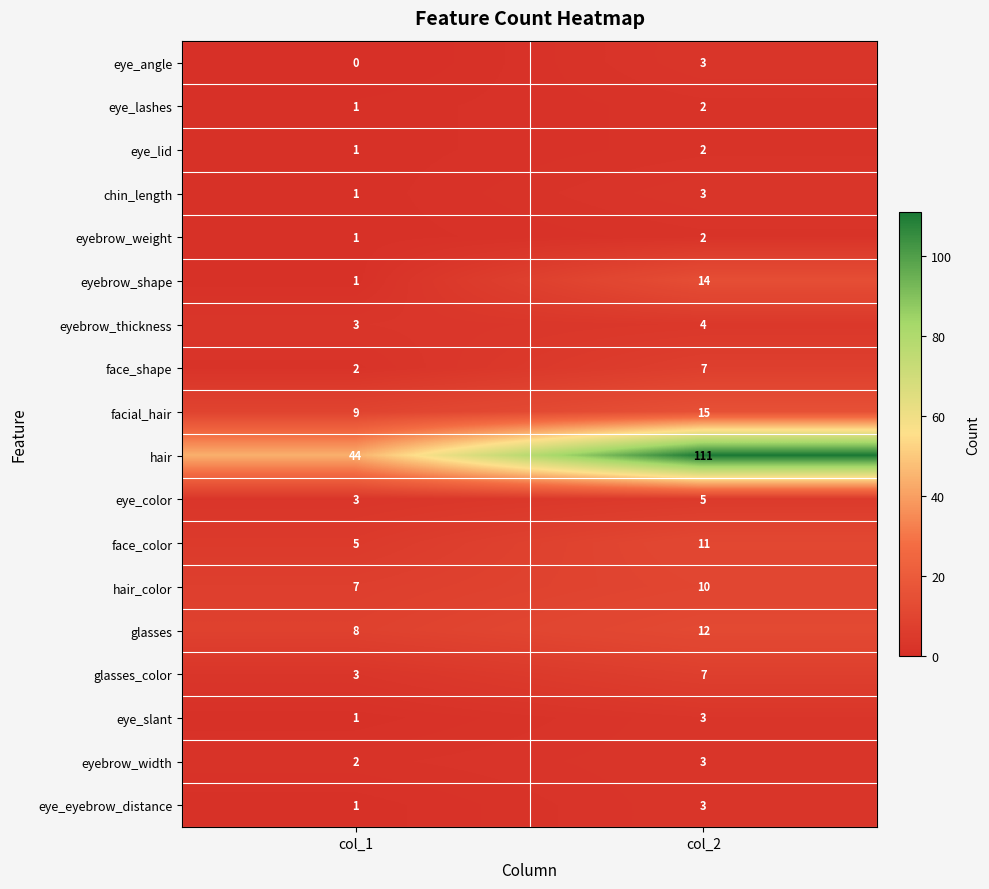

Which series has the largest total across all categories?

hair